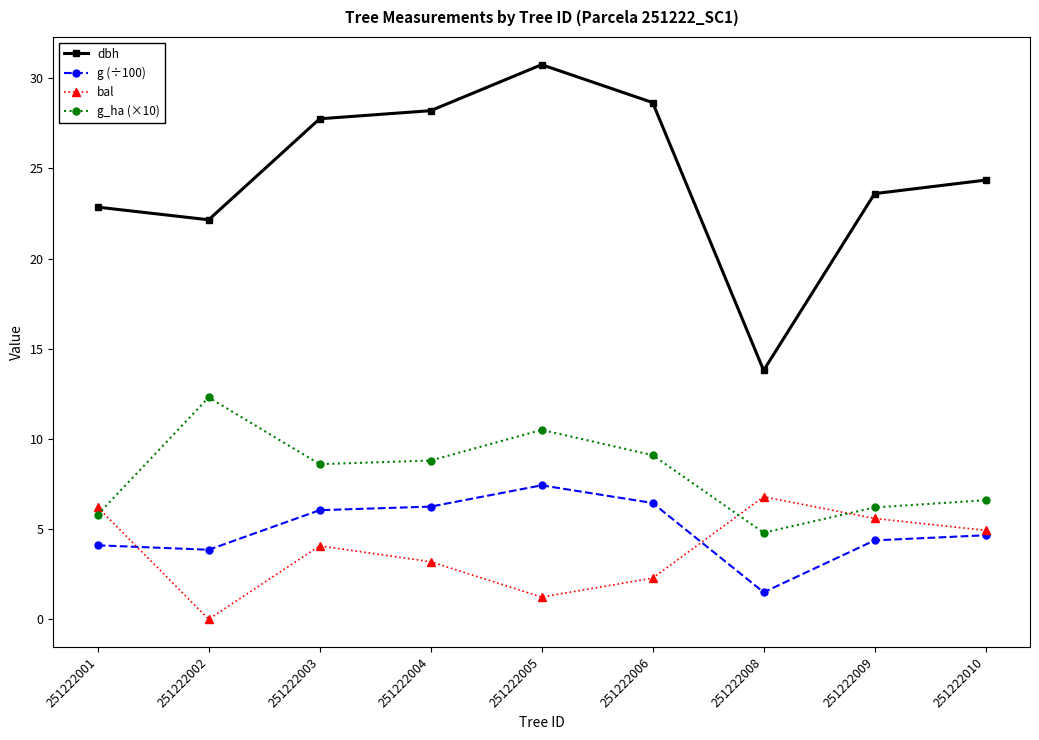

True or false: bal and dbh cross at least once.

False